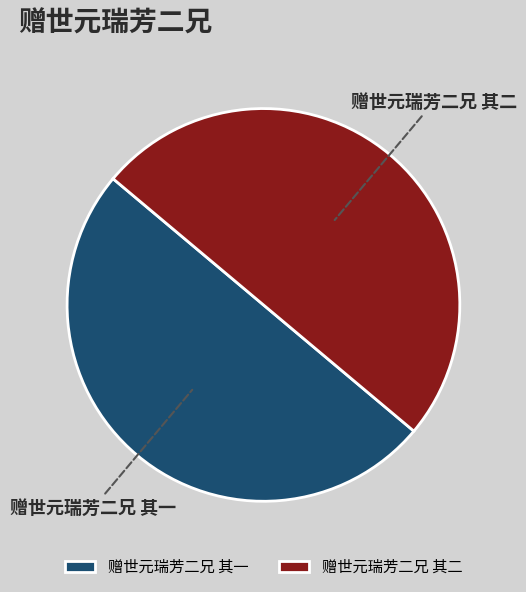

The 赠世元瑞芳二兄 其二 slice represents 50% of the pie. True or false?

True